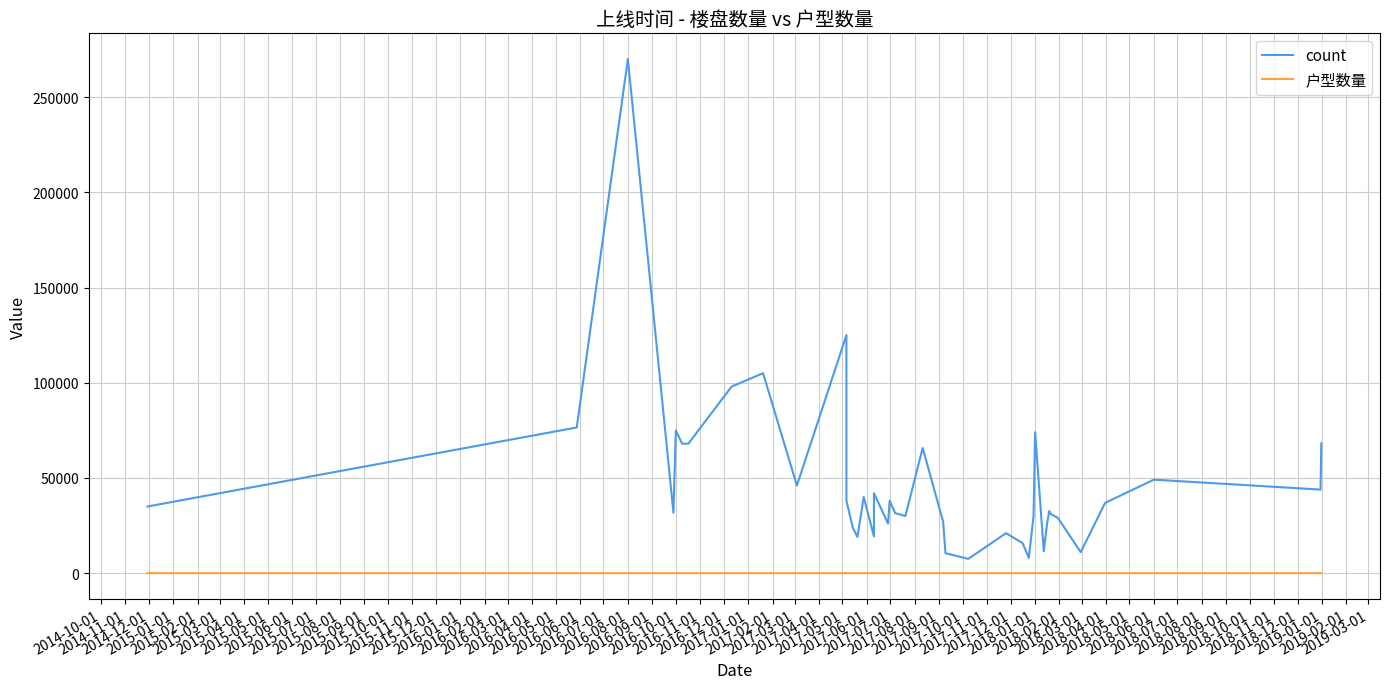

Rank the series by their maximum value, from lowest to highest.

户型数量, count